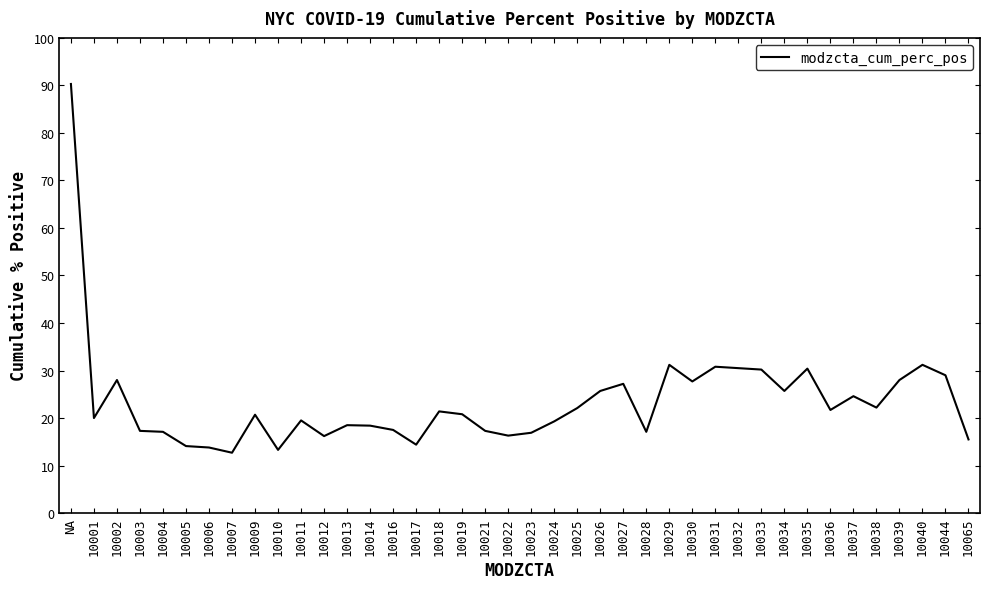

What is the difference between the maximum and minimum values?

77.6